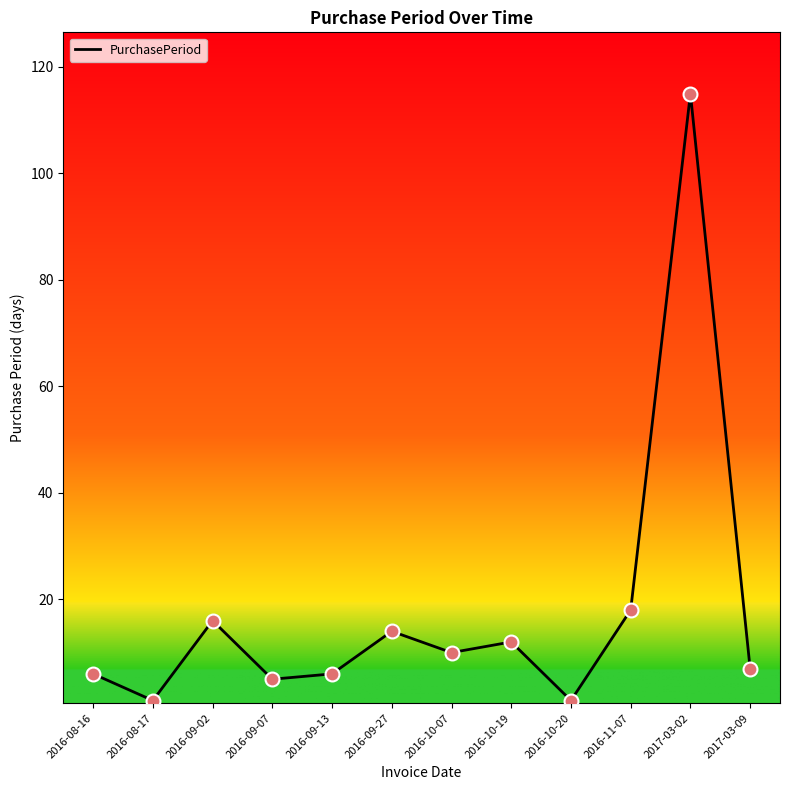

What is the ratio of the value at 2016-09-13 to the value at 2016-10-20?

6.0